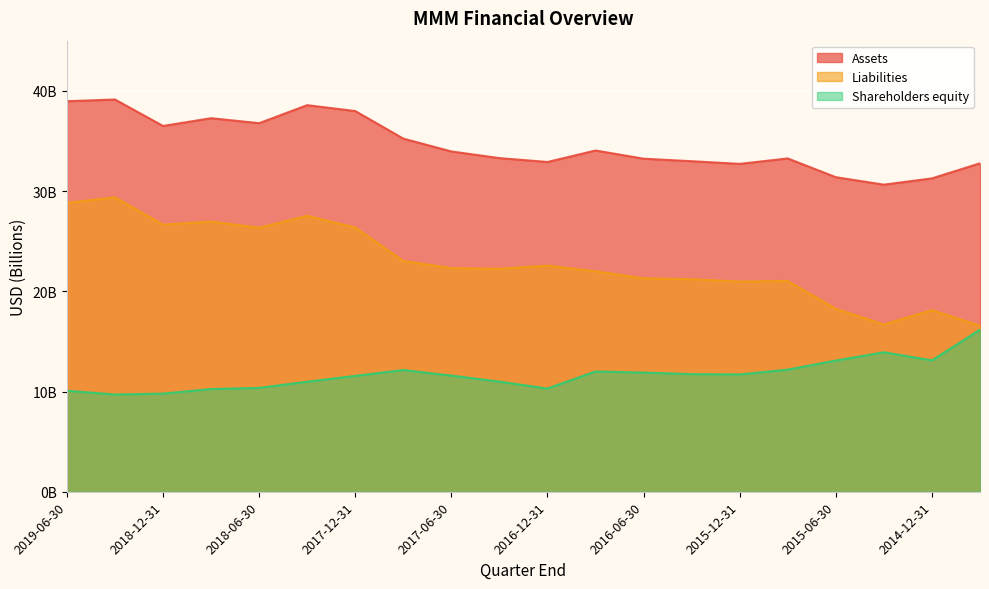

The Liabilities series shows 31.6 at 2015-09-30. True or false?

False